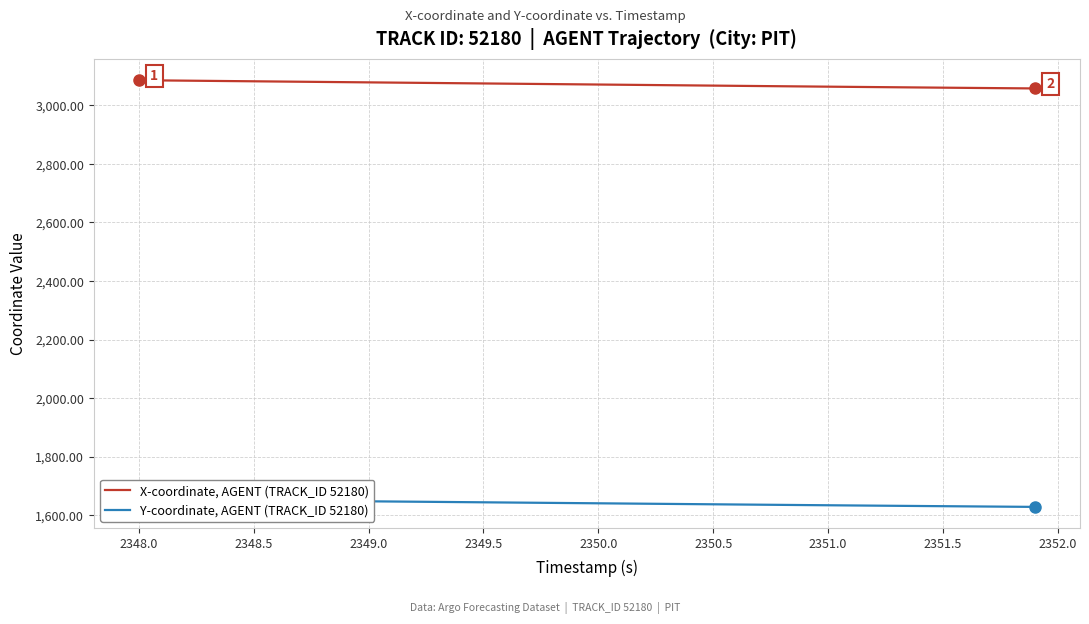

True or false: X-coordinate, AGENT (TRACK_ID 52180) and Y-coordinate, AGENT (TRACK_ID 52180) intersect in this chart.

False